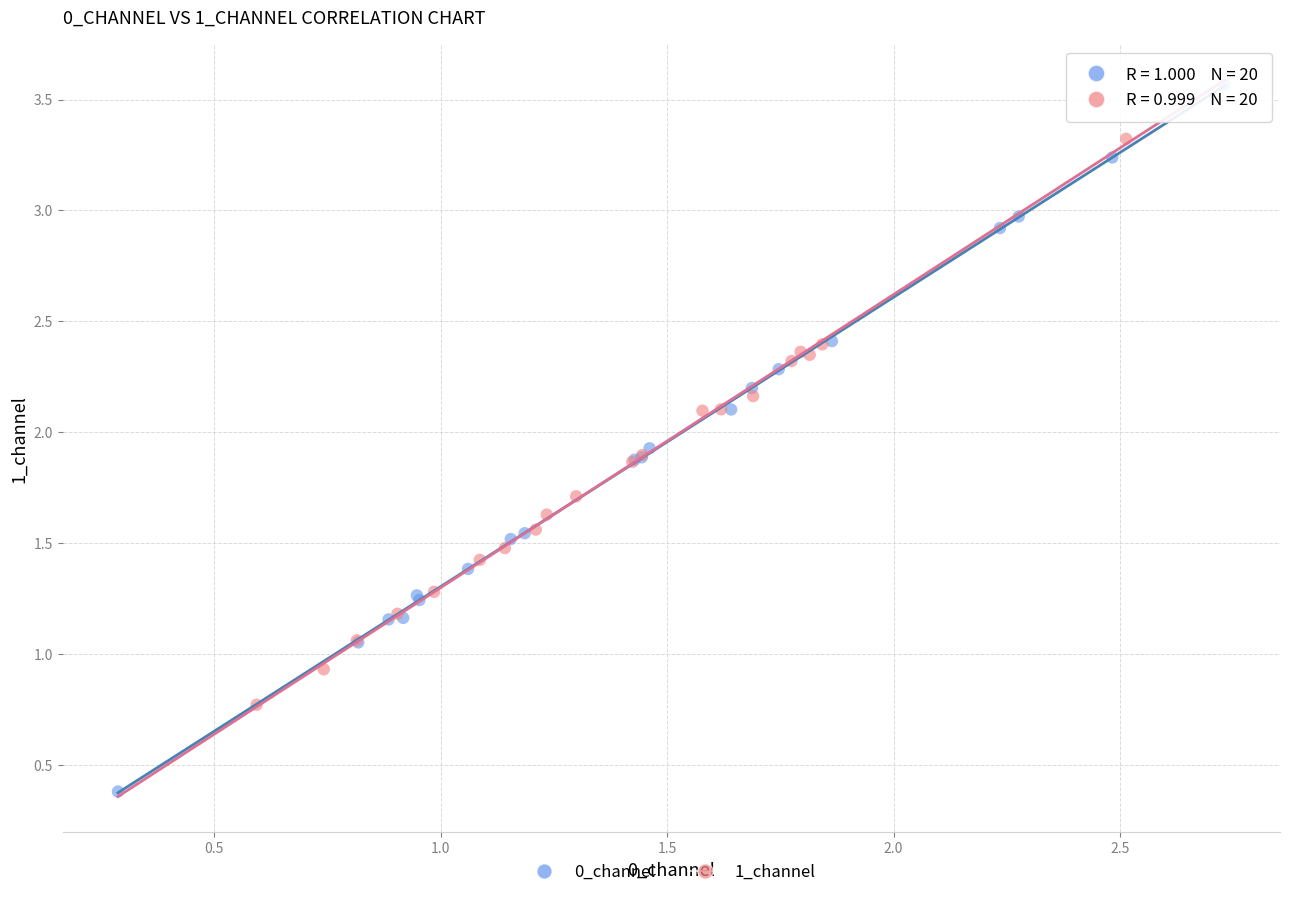

Which series reaches the maximum Y coordinate?

0_channel